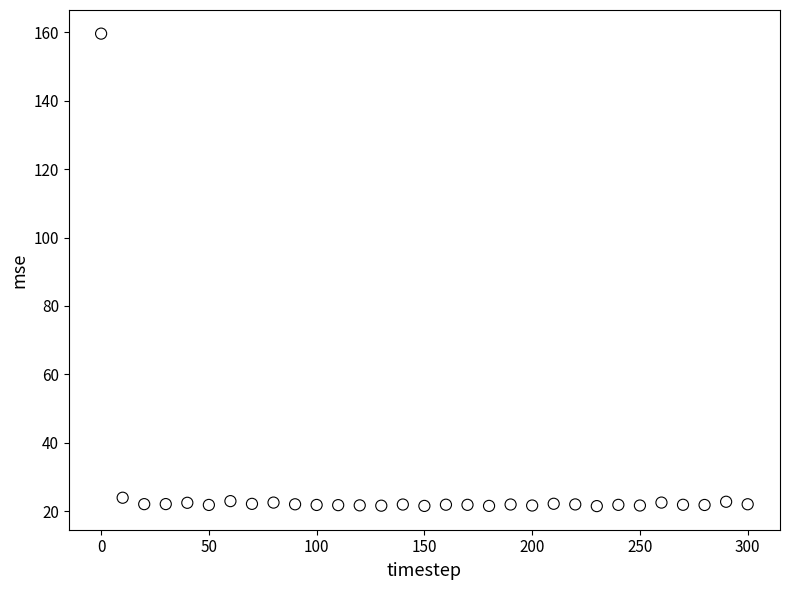

What is the range of X values (max minus min)?

300.0